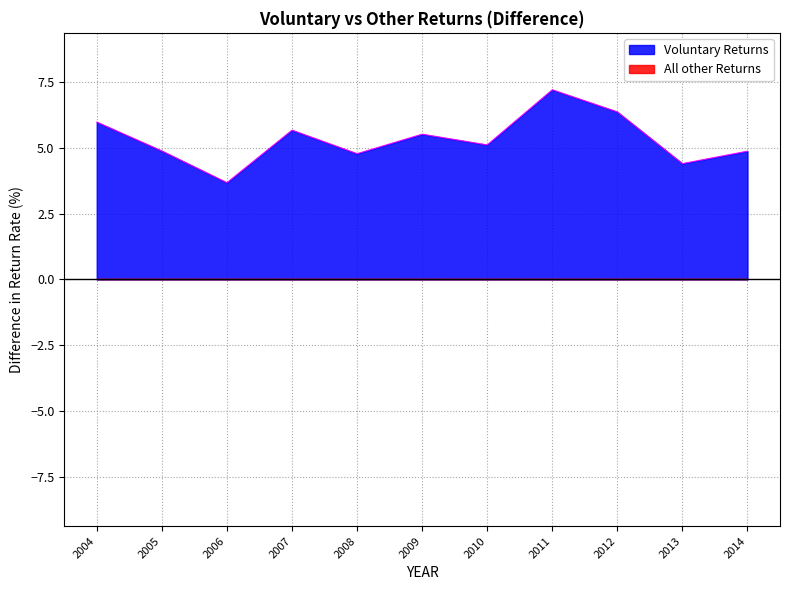

Does the chart have visible grid lines?

Yes